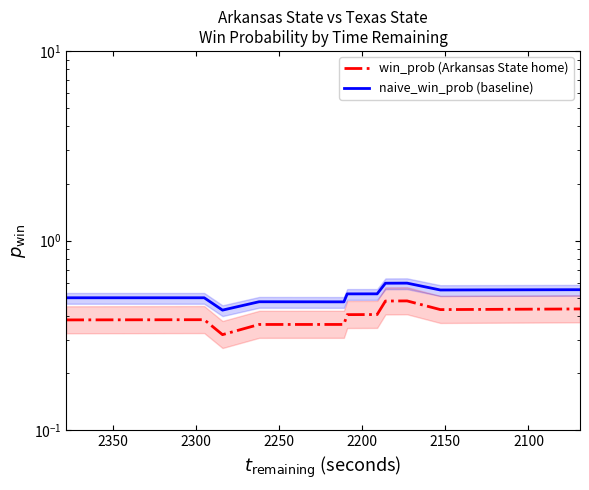

The naive_win_prob (baseline) series shows 0.8 at 31. True or false?

False